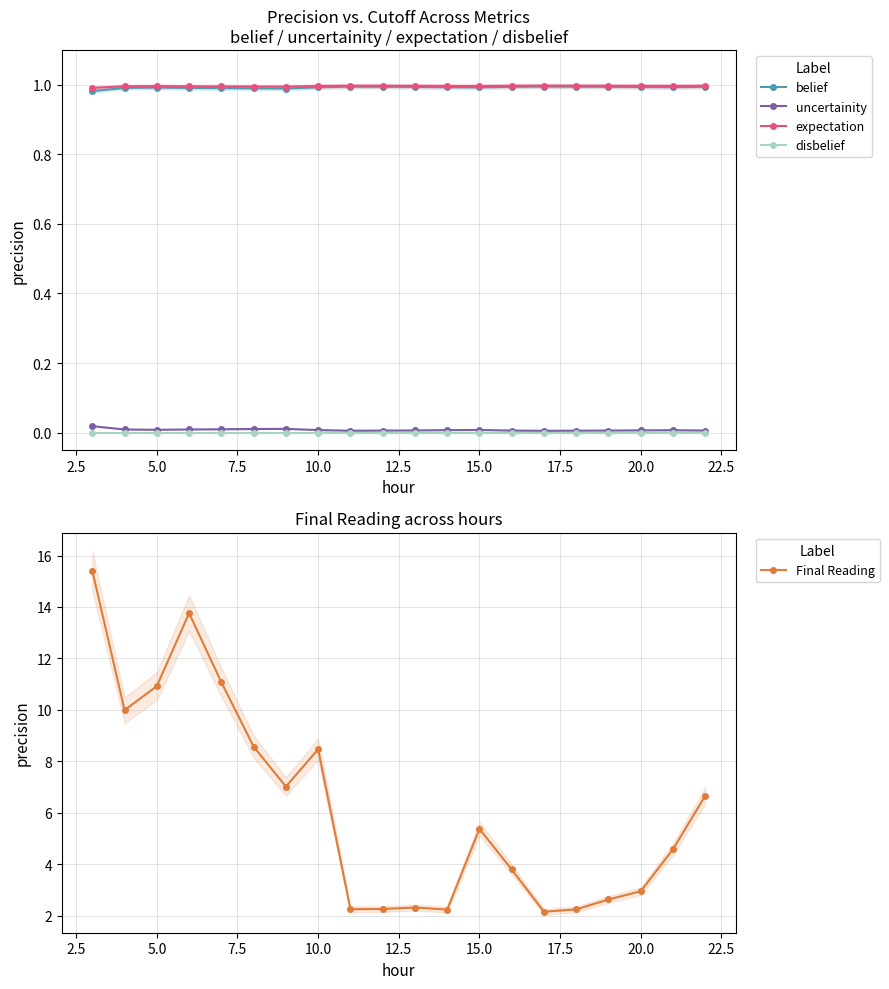

True or false: Final Reading has more than 2 interior local peaks.

True